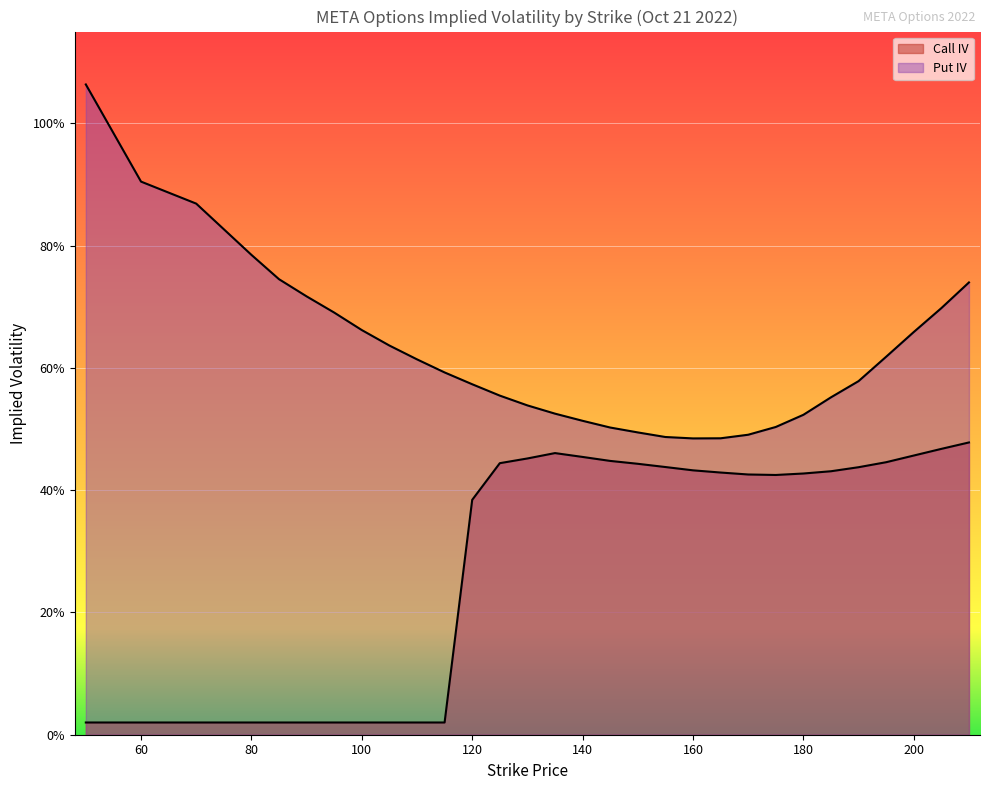

Which series has the widest spread of values?

Put IV